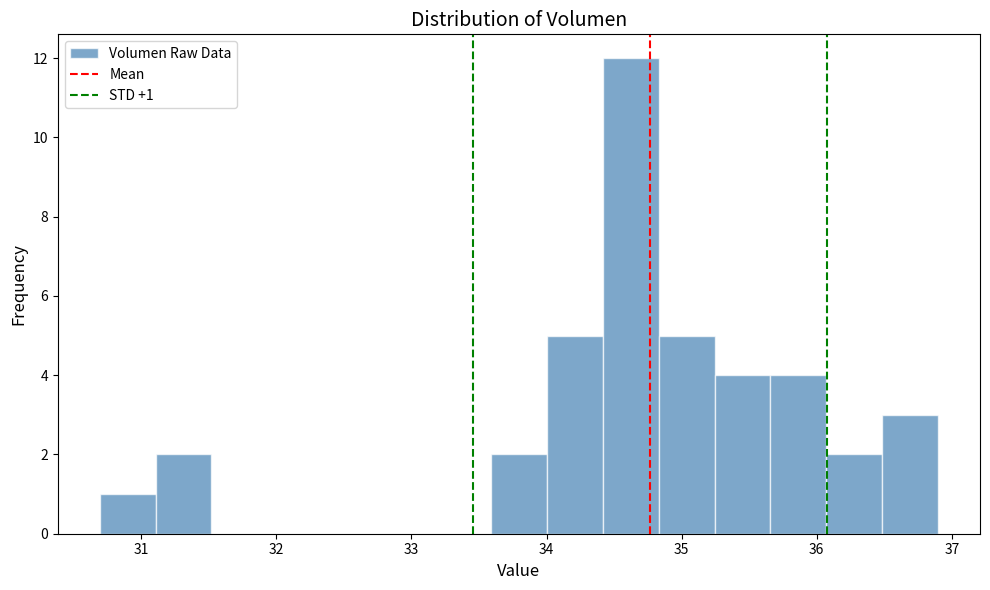

Over which range of the x-axis is the bar tallest?

34.4 to 34.8